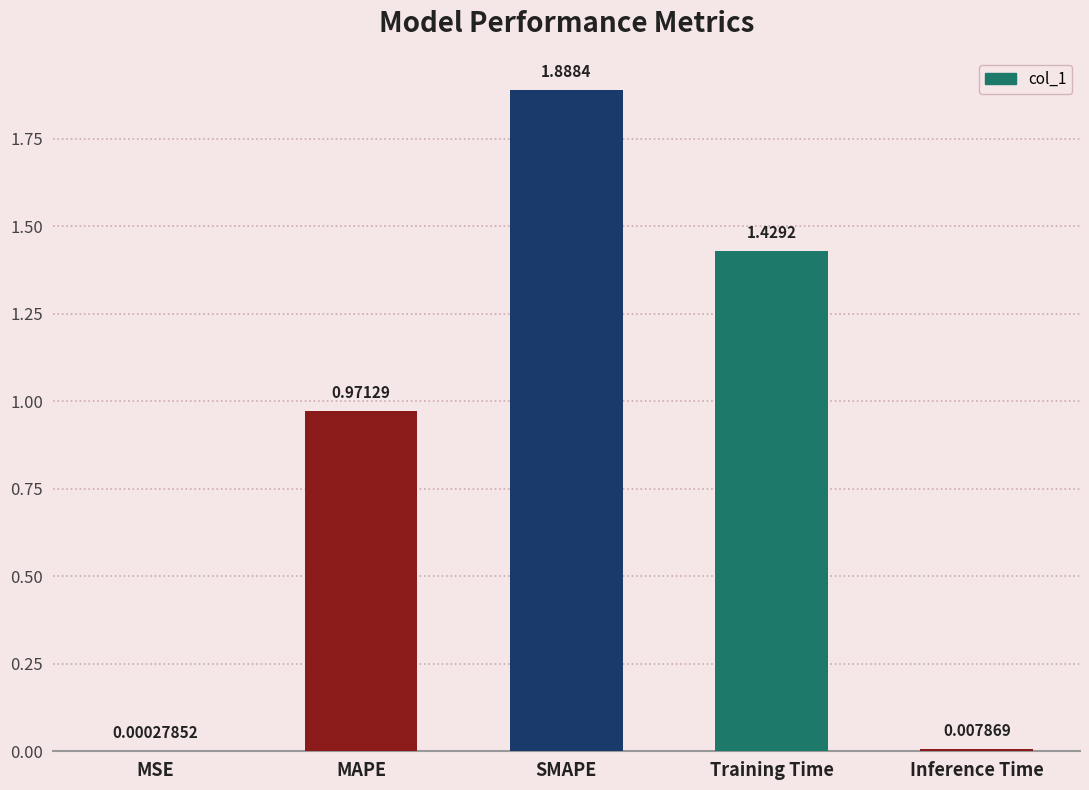

At which category does the chart reach its peak across all series?

SMAPE